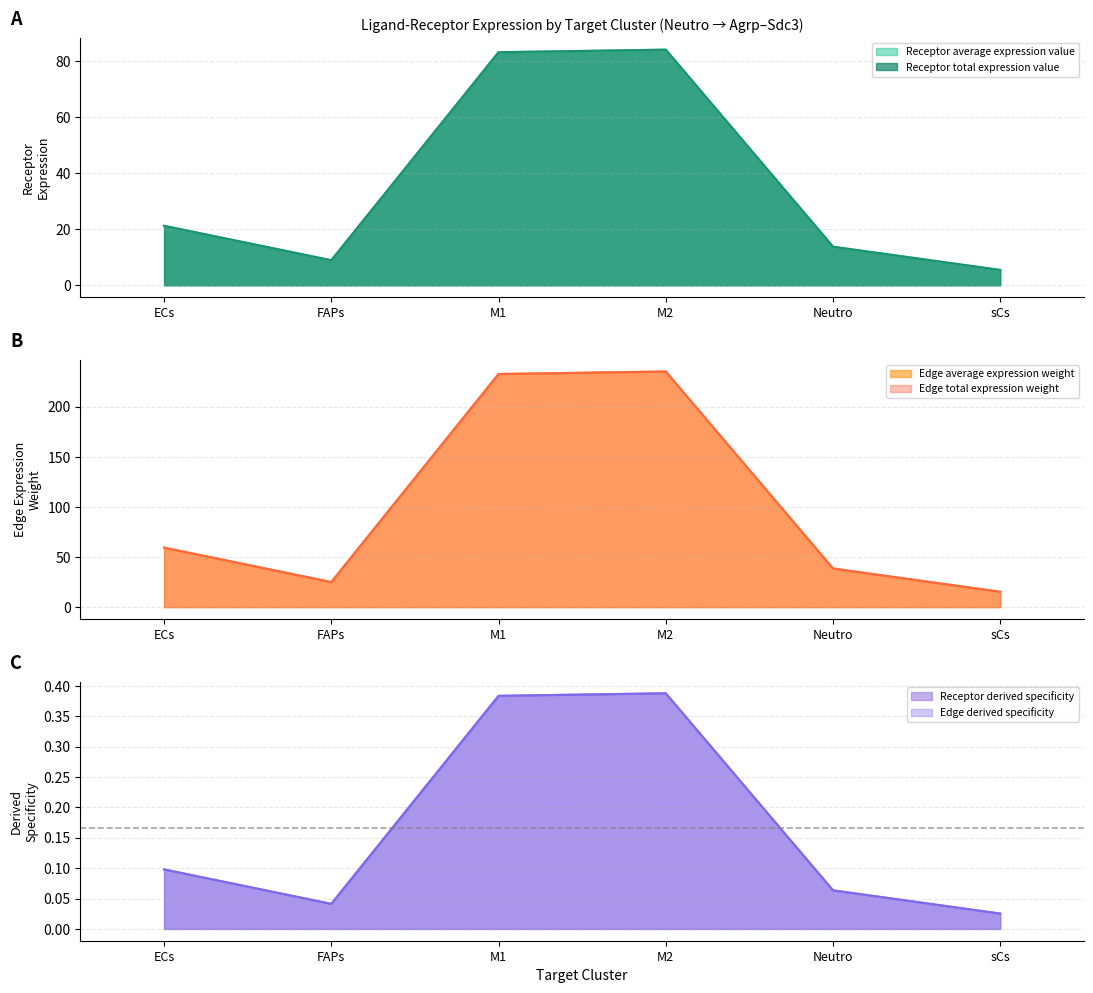

Which has a higher value, FAPs or sCs?

FAPs